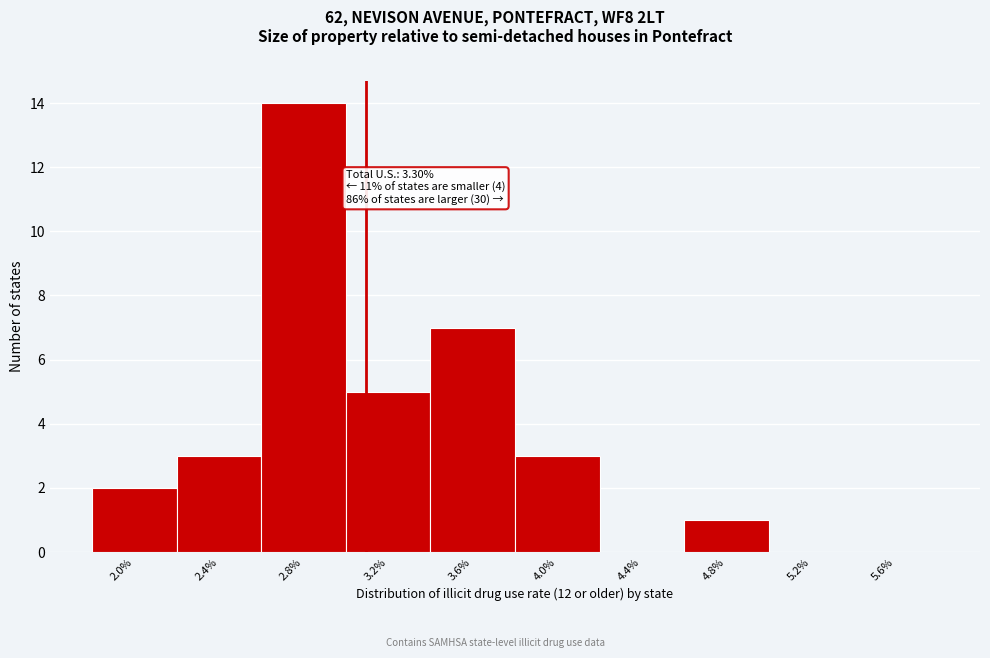

Reading left to right, what are all the values shown in this chart?

2.0%=2	2.4%=3	2.8%=14	3.2%=5	3.6%=7	4.0%=3	4.4%=0	4.8%=1	5.2%=0	5.6%=0